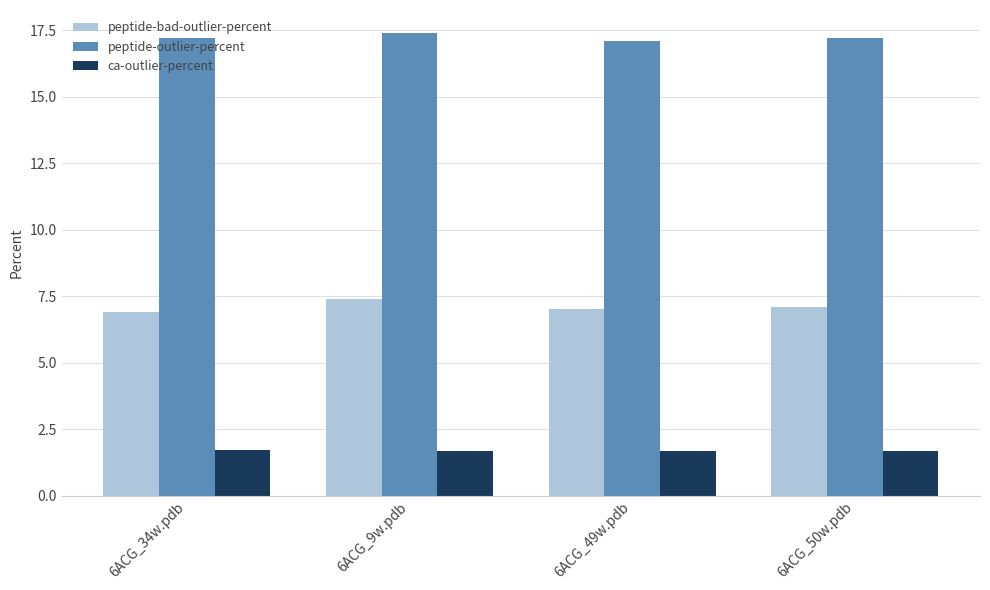

Rank the series at 6ACG_49w.pdb from highest to lowest value.

peptide-outlier-percent, peptide-bad-outlier-percent, ca-outlier-percent